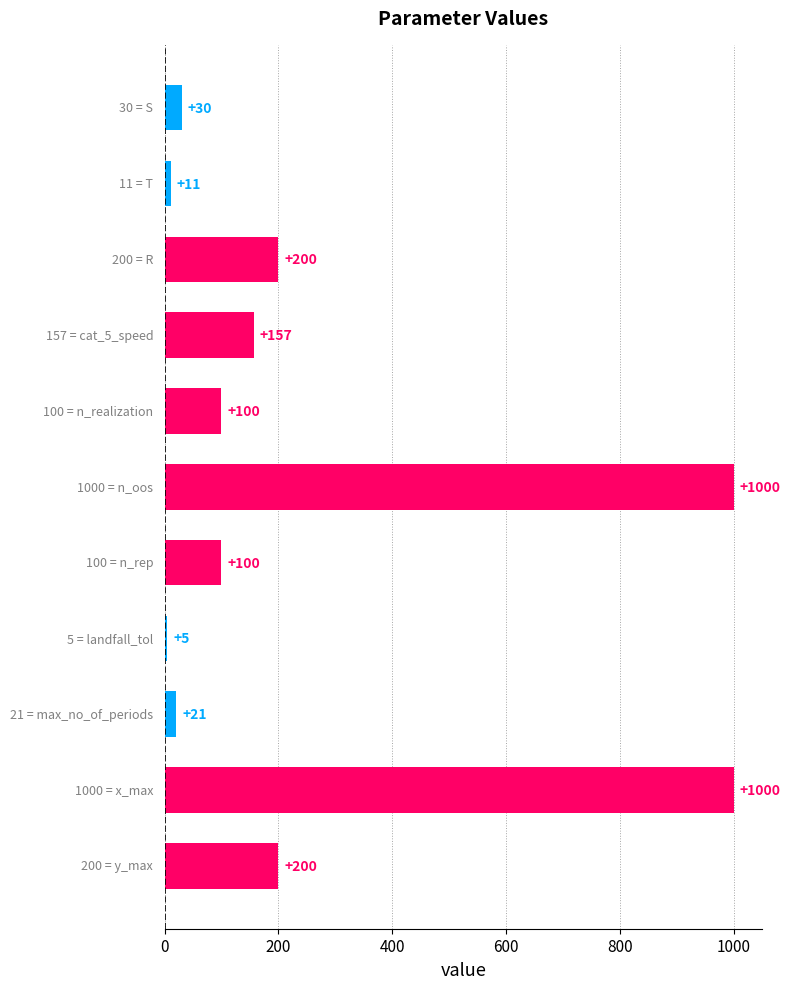

Are the bars horizontal?

Yes